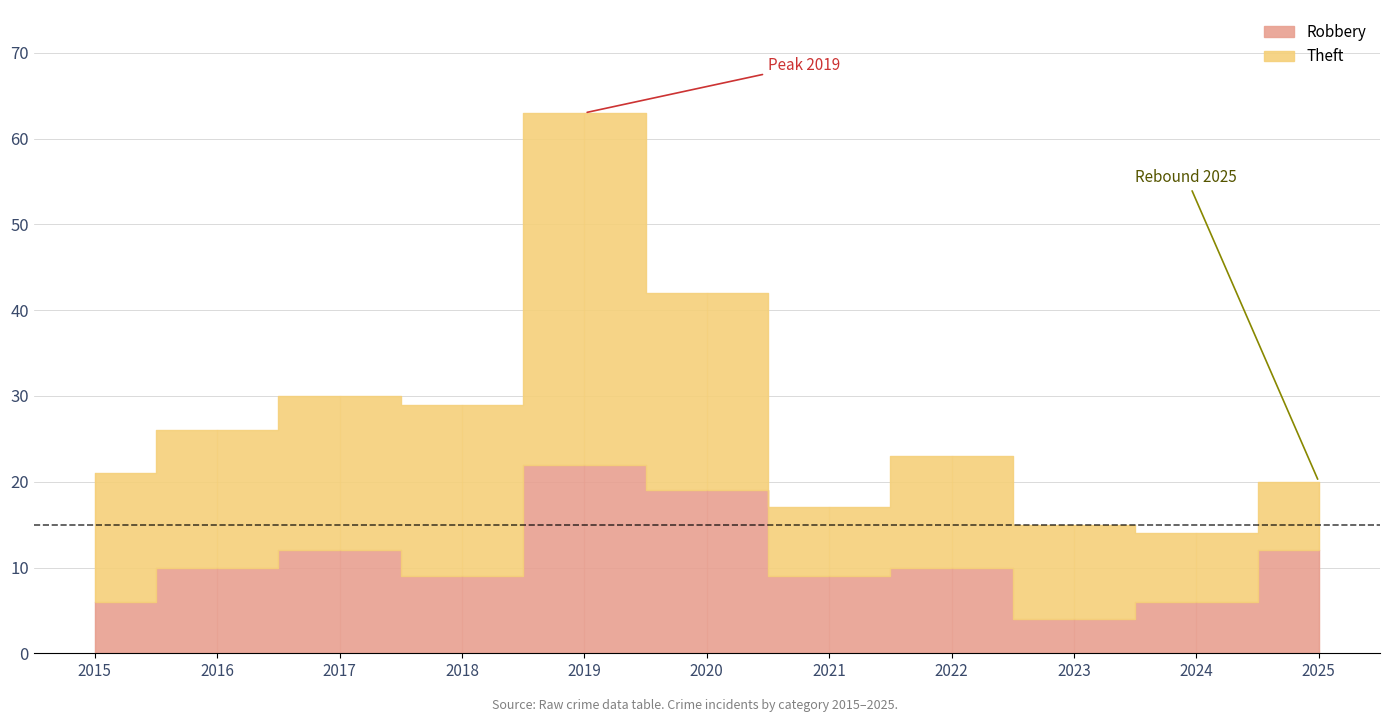

Reading left to right, list all the values displayed in this chart.

Robbery: 6	10	12	9	22	19	9	10	4	6	12
Theft: 15	16	18	20	41	23	8	13	11	8	8